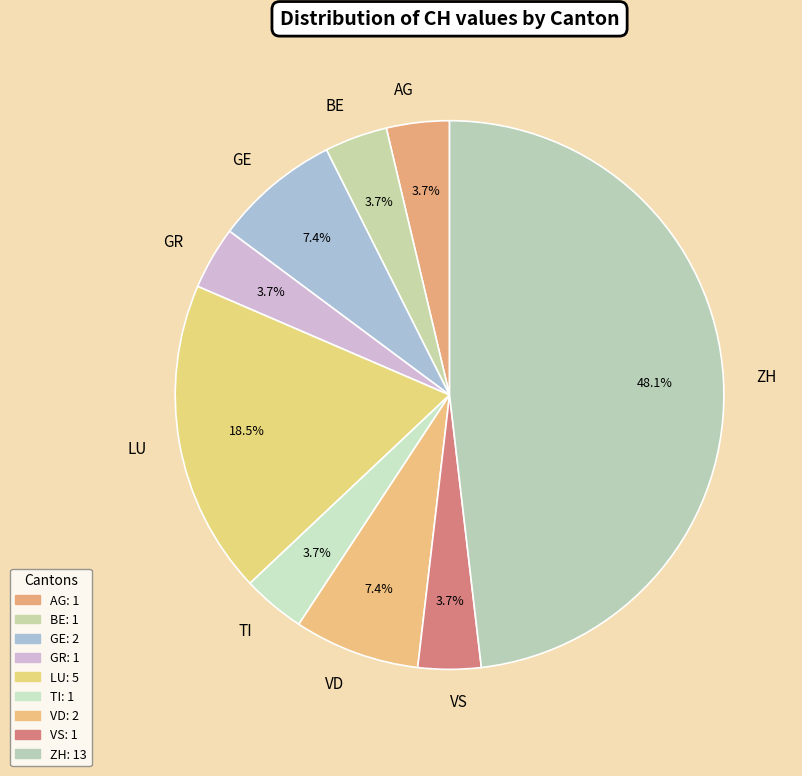

What is the largest slice in the pie chart?

ZH